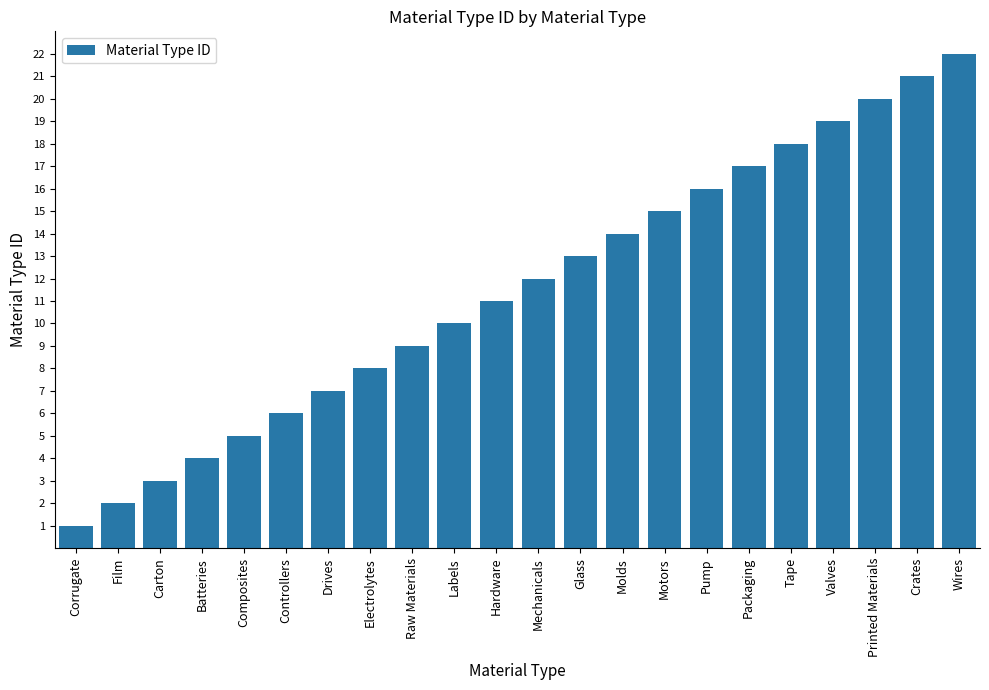

What is the difference between the values at Glass and Pump?

3